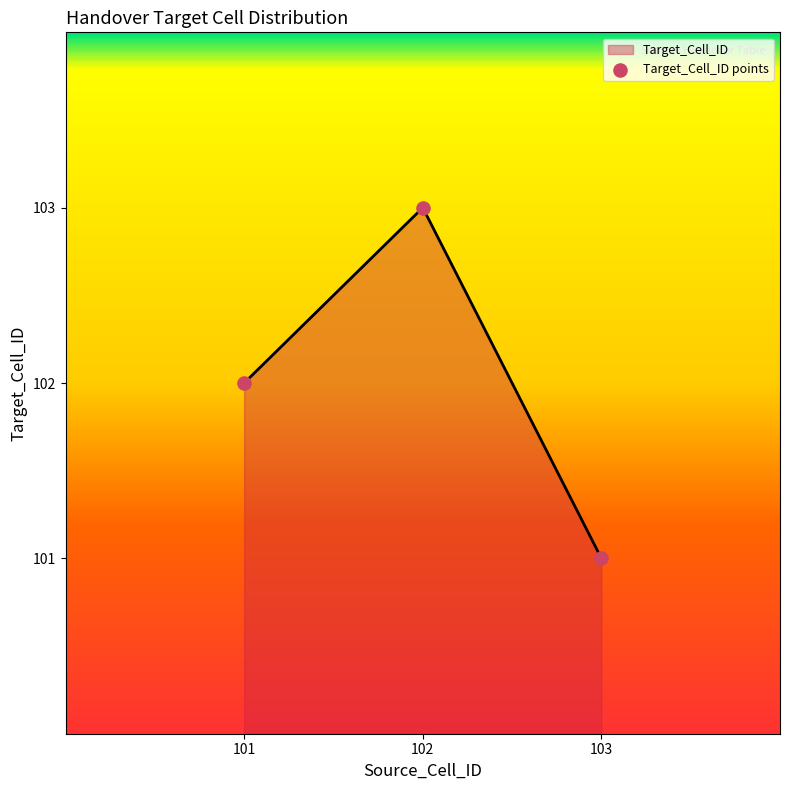

Approximately how many times larger is the value at 101 compared to 103?

1.0